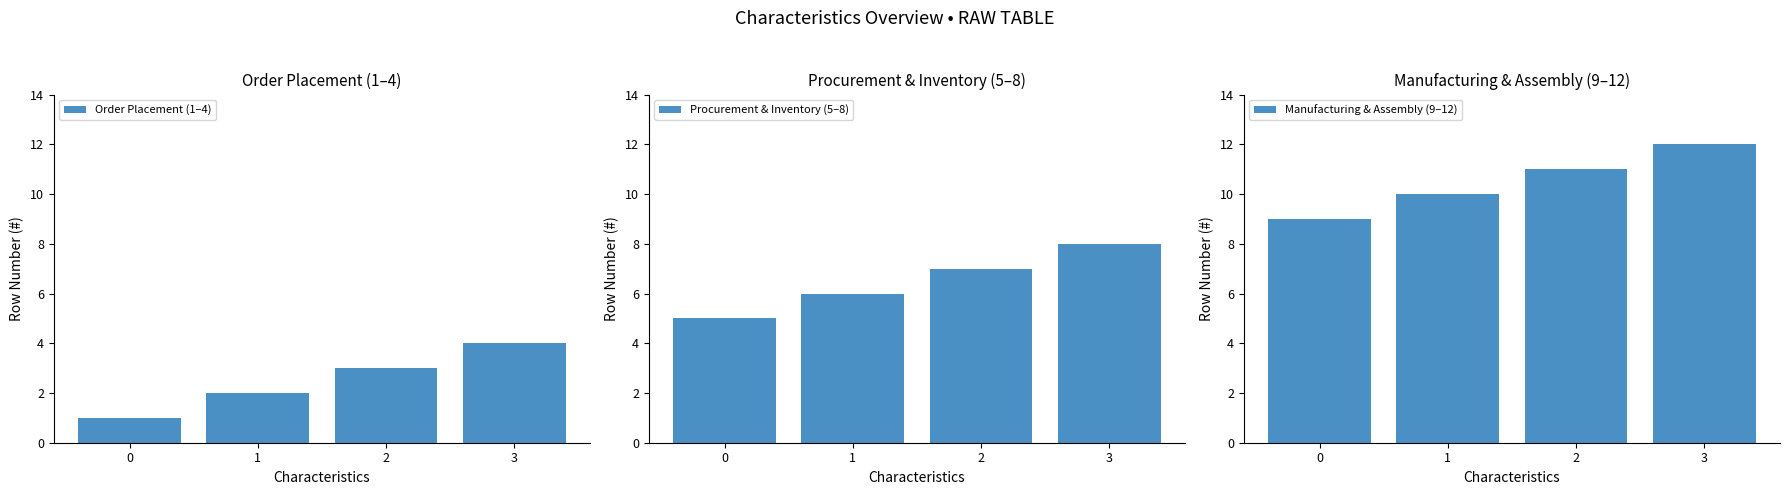

What is the difference between the second highest and second lowest values in the Procurement & Inventory (5–8) series?

1